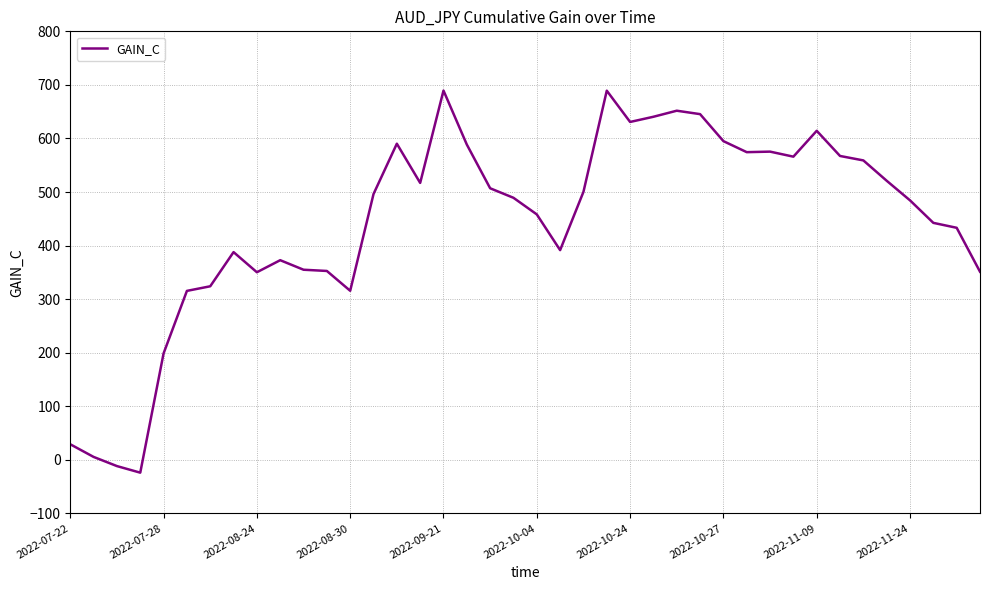

What is the greatest value displayed?

689.4